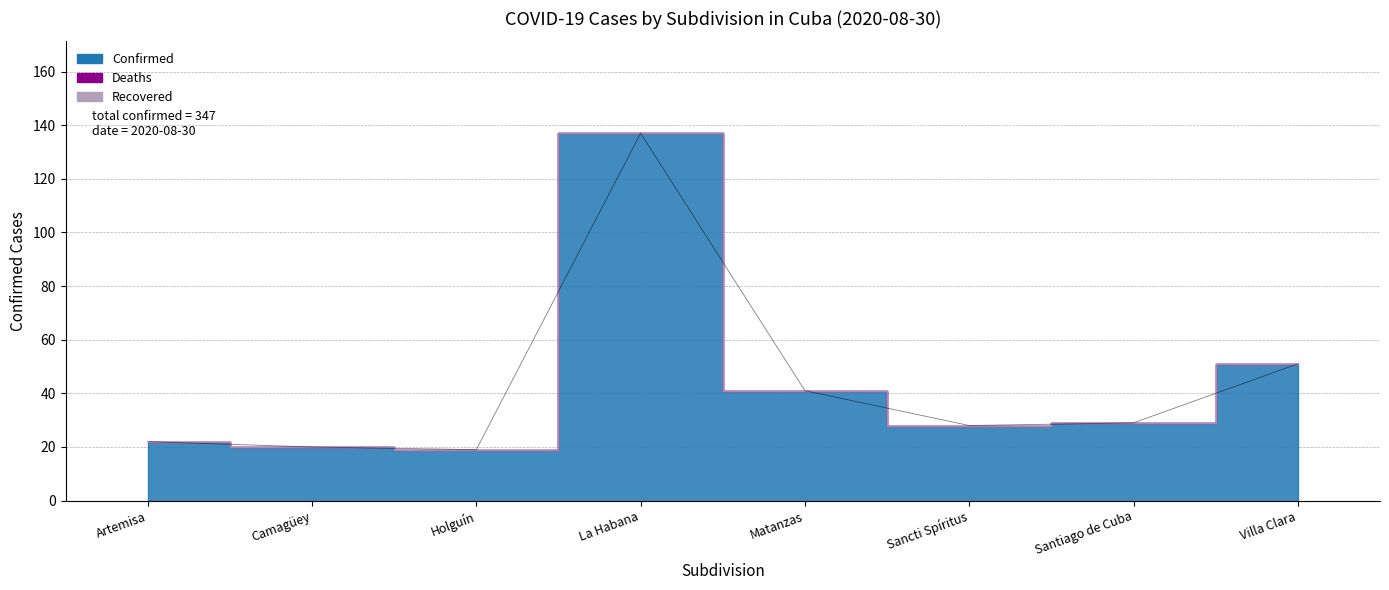

Reading right to left, list all the values displayed in this chart.

Confirmed: Villa Clara=51	Santiago de Cuba=29	Sancti Spíritus=28	Matanzas=41	La Habana=137	Holguín=19	Camagüey=20	Artemisa=22
Deaths: Villa Clara=0	Santiago de Cuba=0	Sancti Spíritus=0	Matanzas=0	La Habana=0	Holguín=0	Camagüey=0	Artemisa=0
Recovered: Villa Clara=0	Santiago de Cuba=0	Sancti Spíritus=0	Matanzas=0	La Habana=0	Holguín=0	Camagüey=0	Artemisa=0